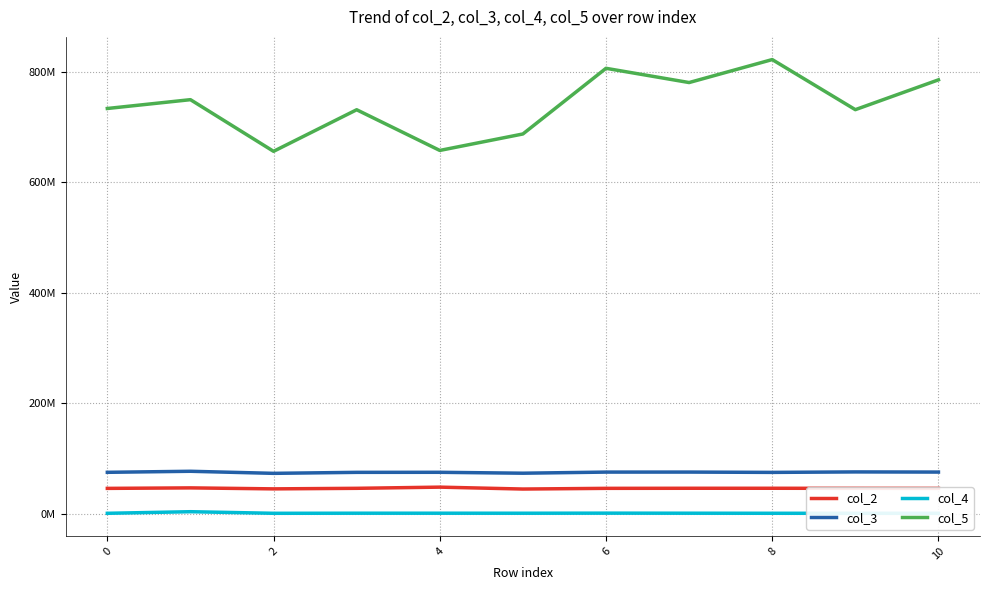

Rank the series by their maximum value, from highest to lowest.

col_5, col_3, col_2, col_4